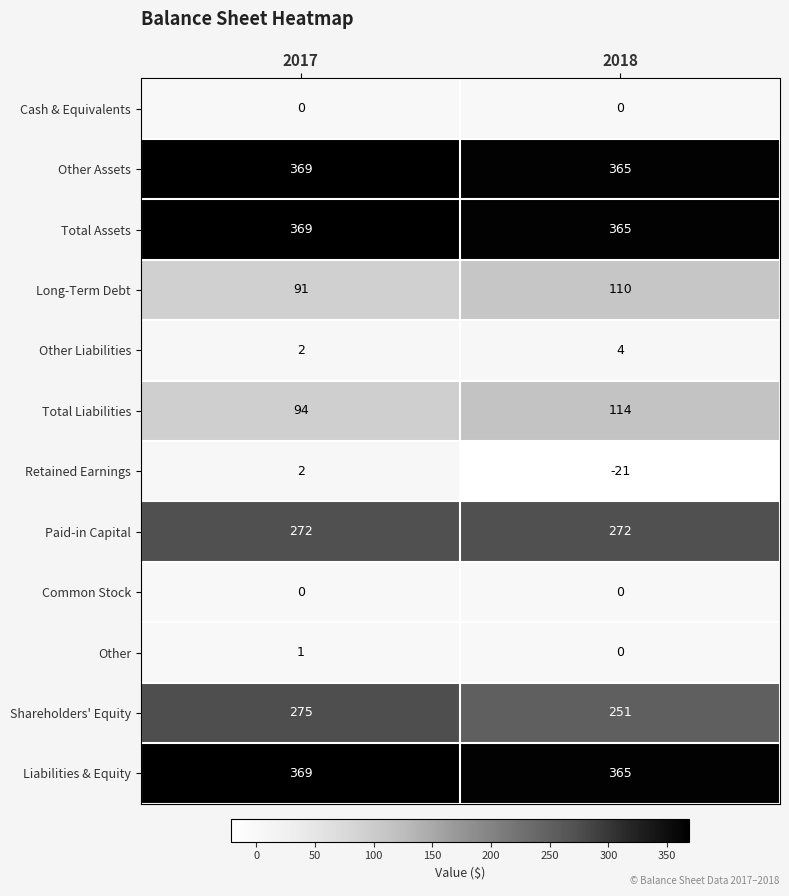

At which category does the chart reach its minimum across all series?

2018